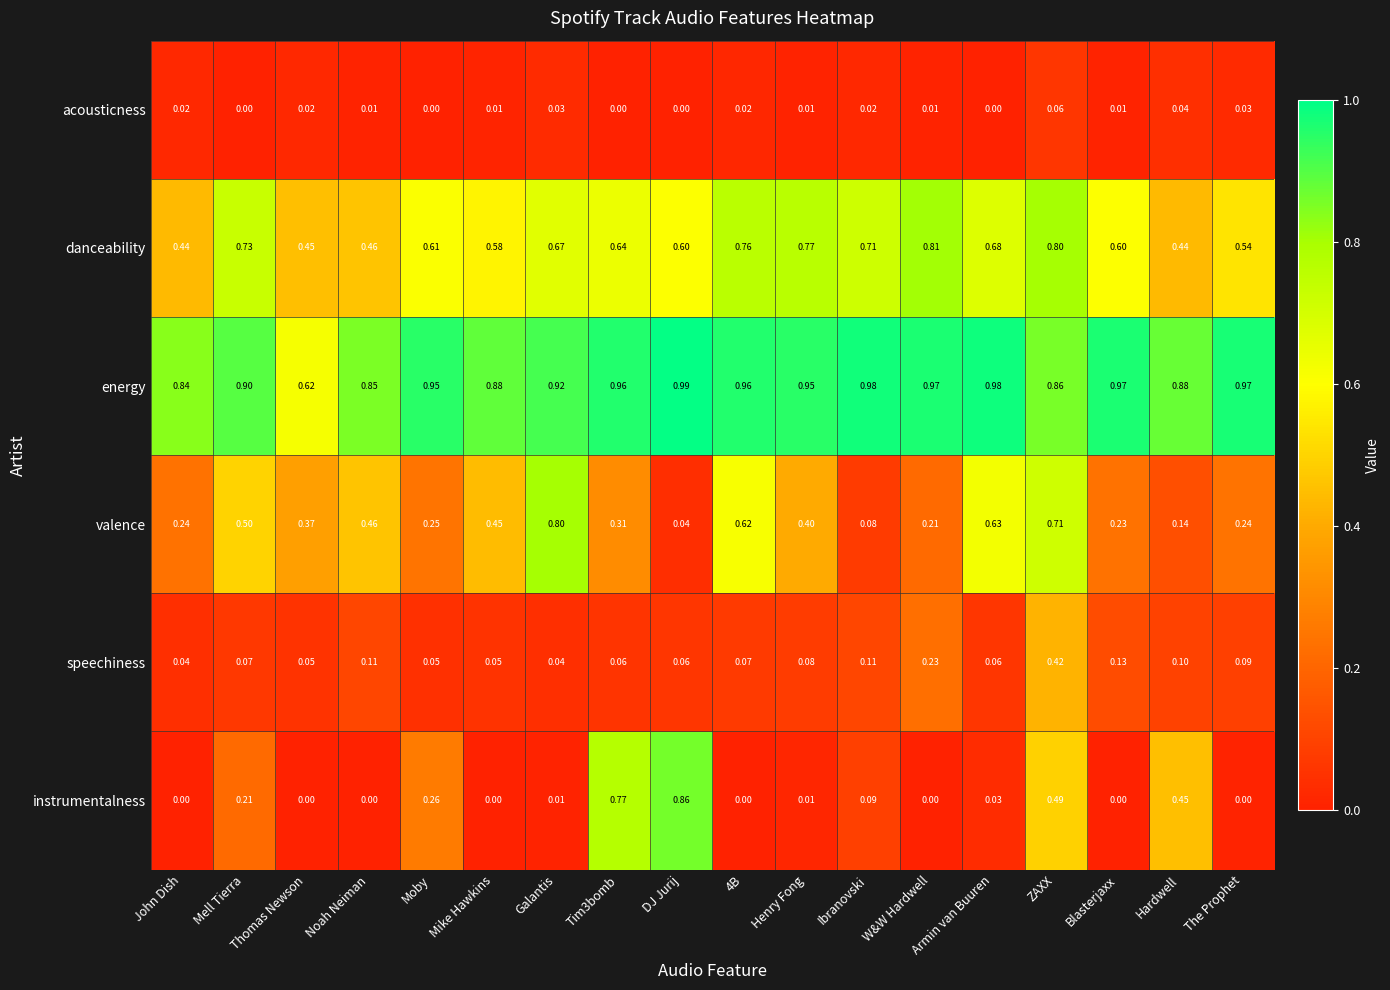

How many distinct data groups are displayed?

6